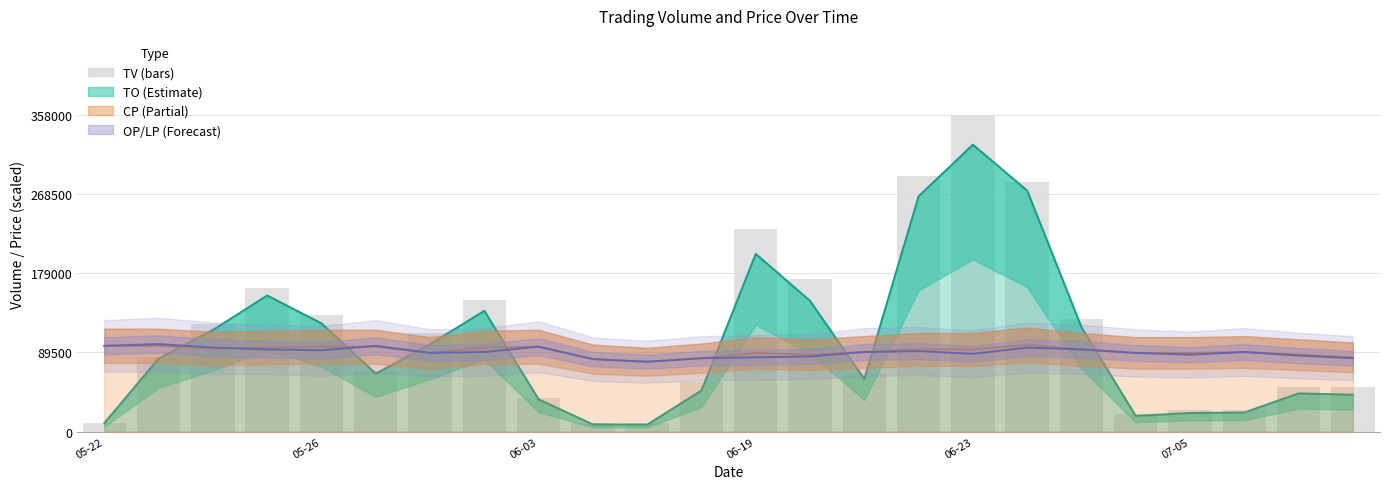

True or false: CP has a value of 98000 at 17.

True